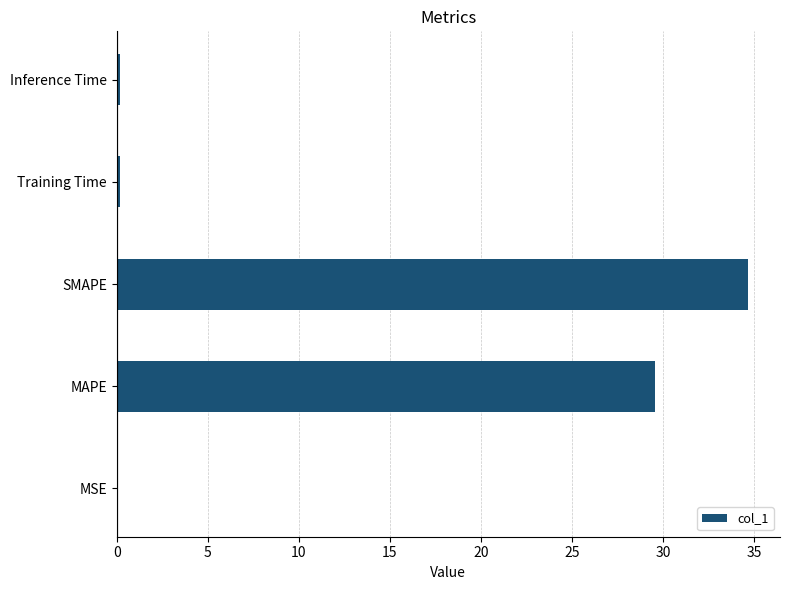

What is the sum of all values?

64.6